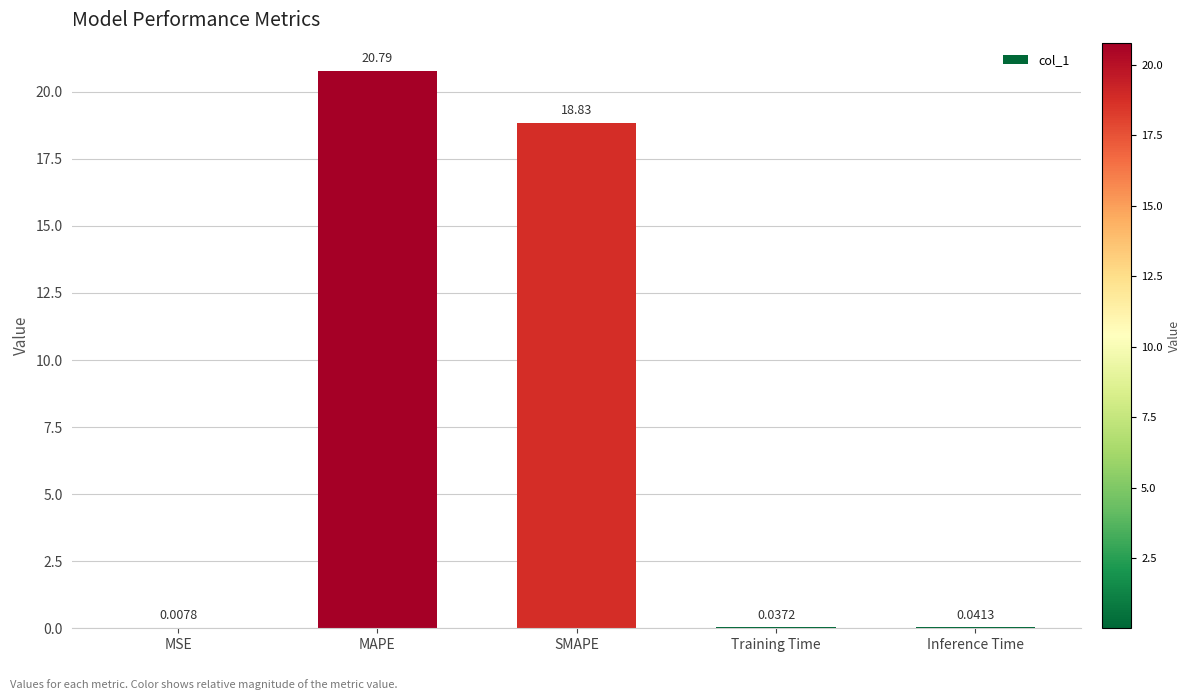

True or false: the data shows 34.9 at MAPE.

False